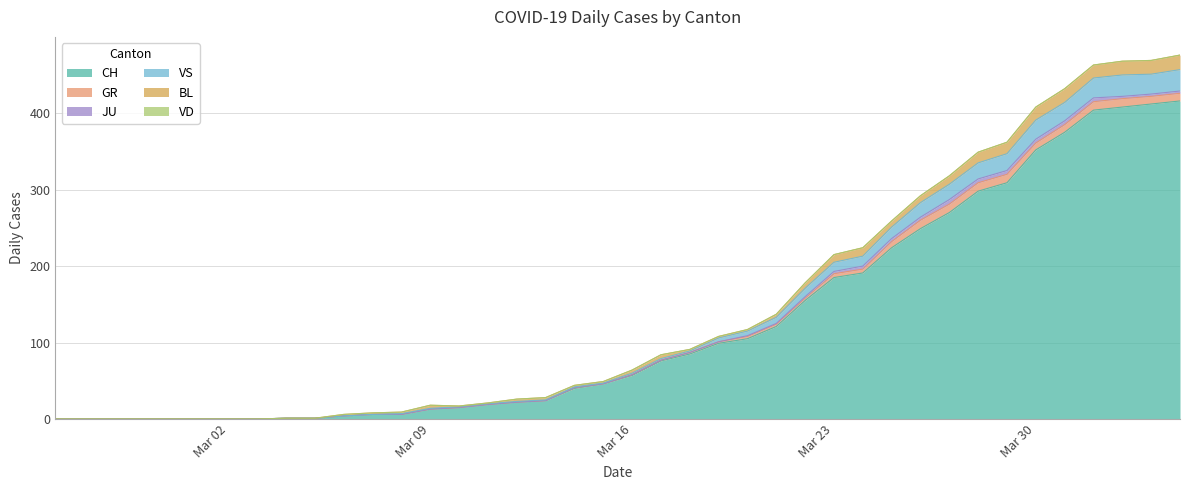

True or false: JU and BL cross at least once.

False